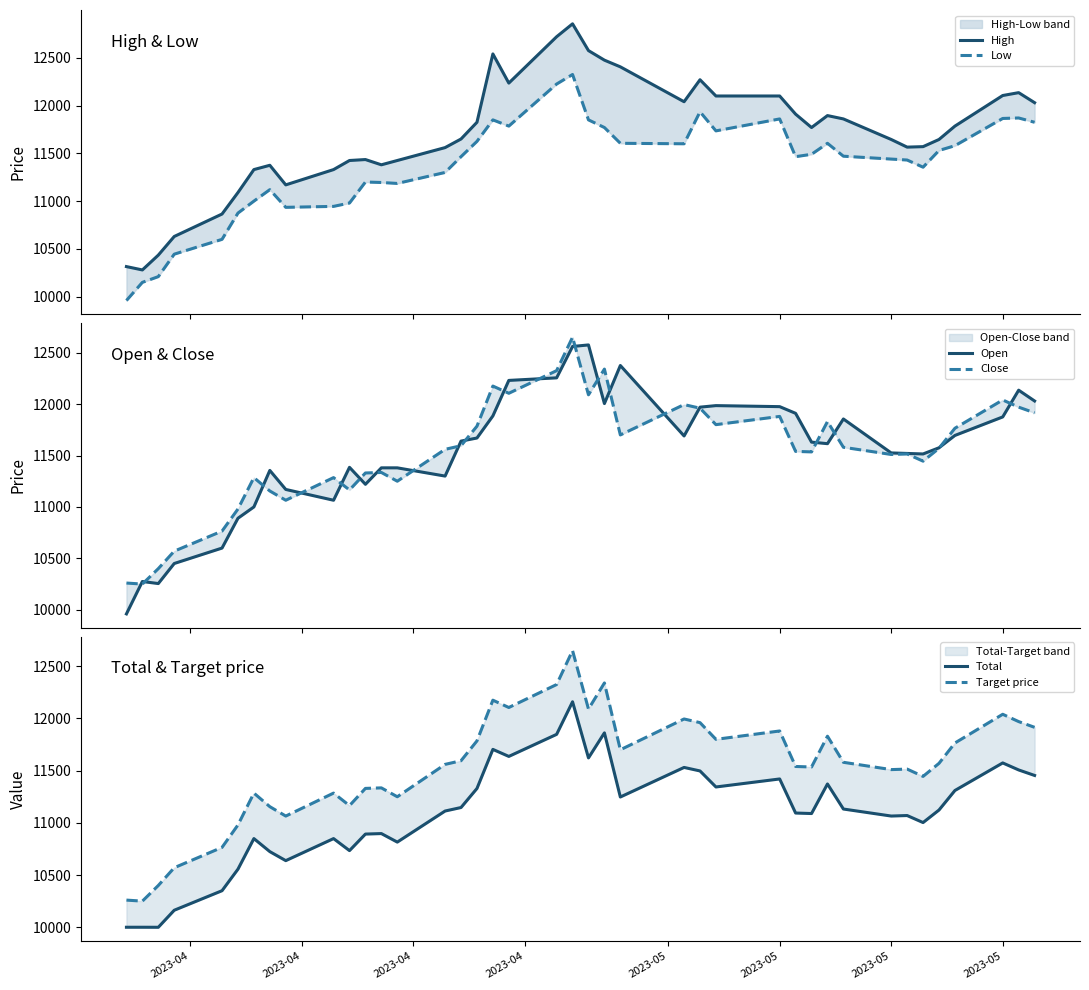

What is the difference between the Open values at 2023-05 and 2023-04?

150.0